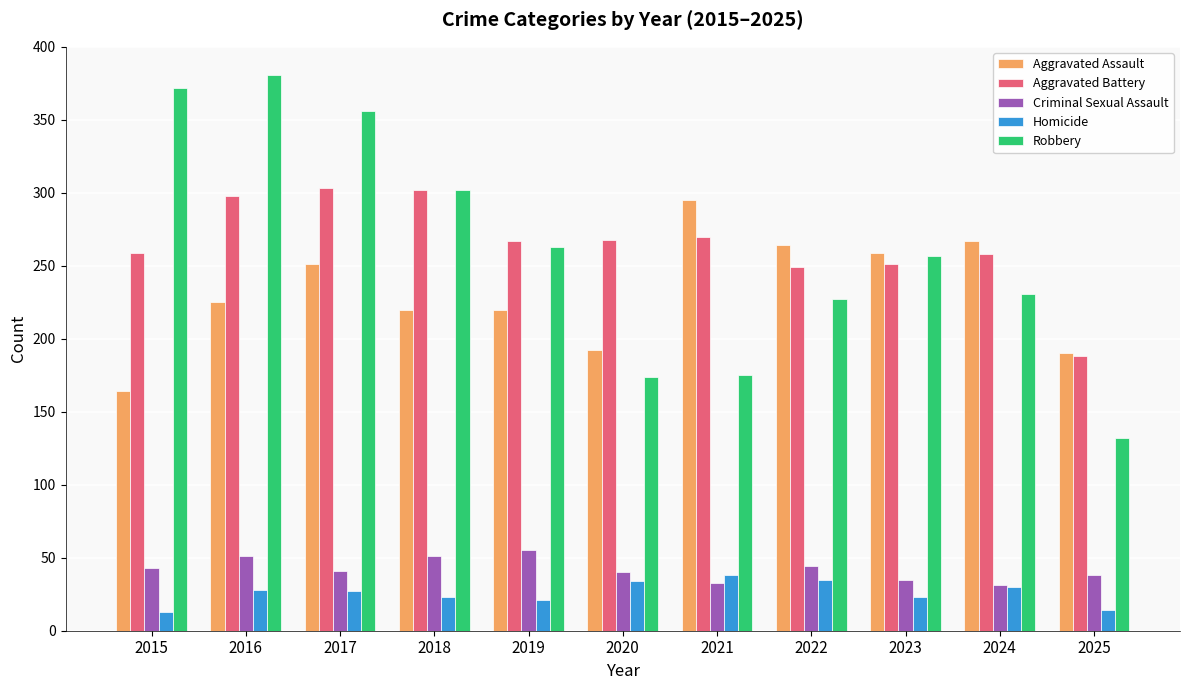

Which series has the largest range (max minus min)?

Robbery